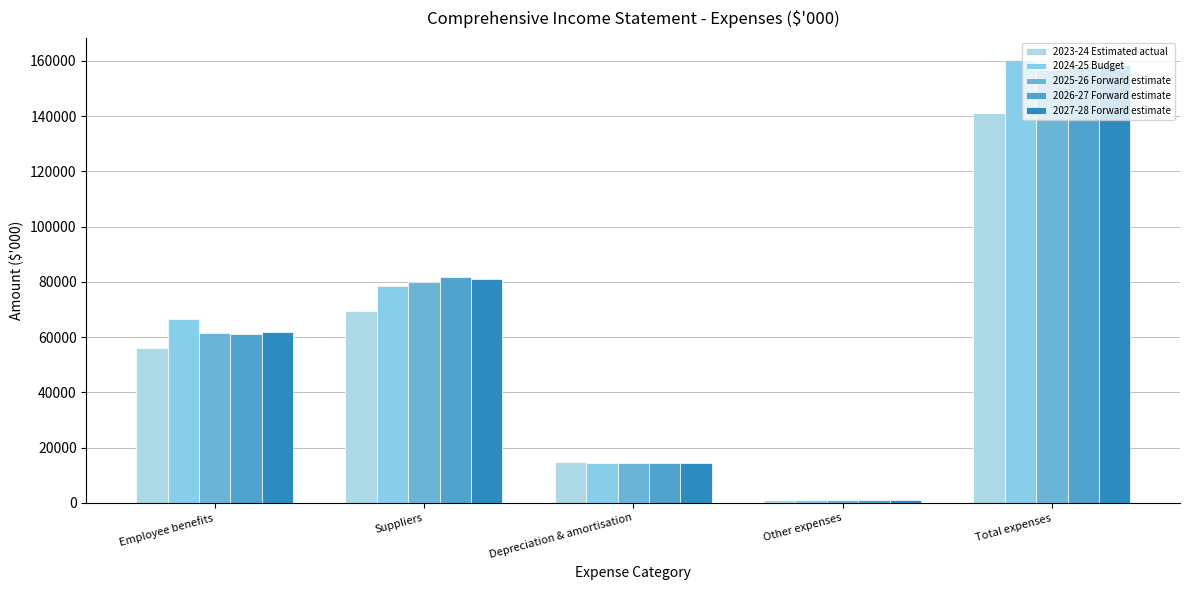

What are all the series names shown in the legend?

2023-24 Estimated actual, 2024-25 Budget, 2025-26 Forward estimate, 2026-27 Forward estimate, 2027-28 Forward estimate